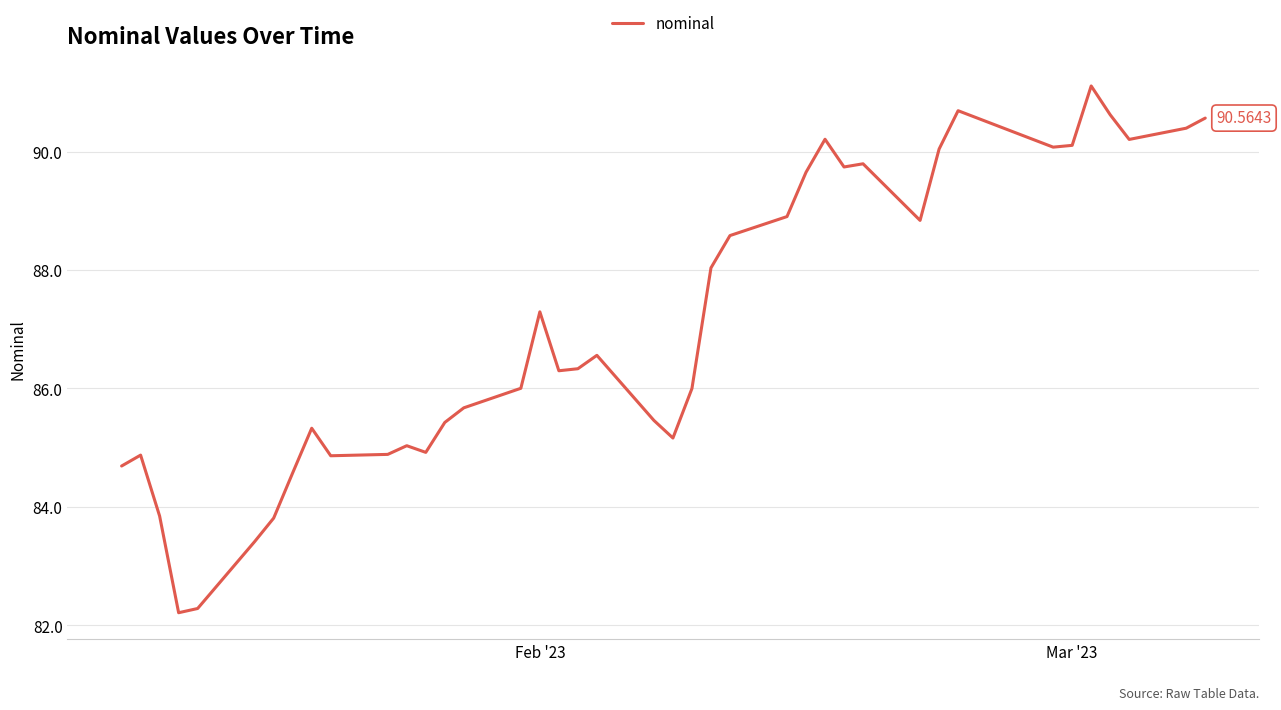

How many lines are shown in the chart?

1